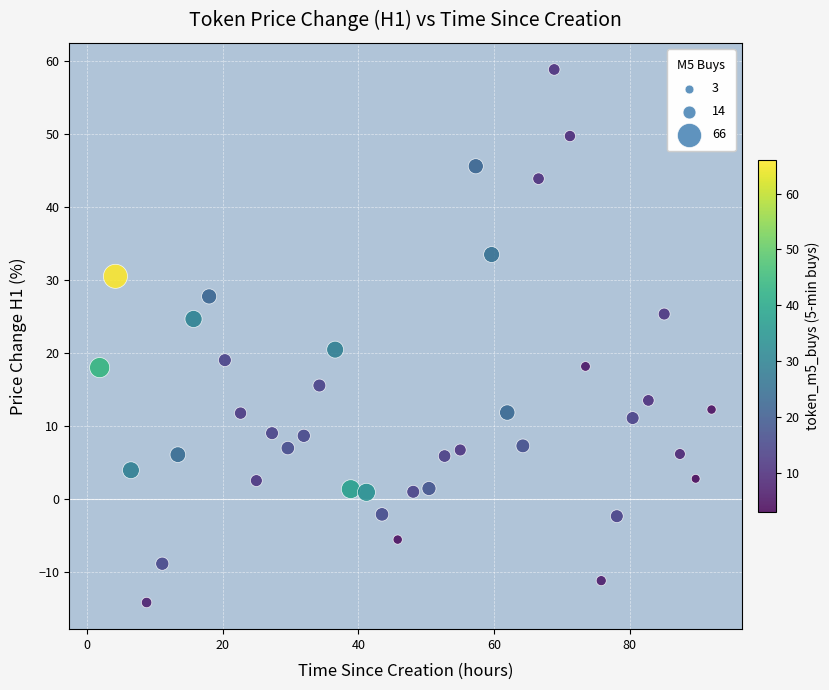

What is the range of Y values (max minus min)?

72.9